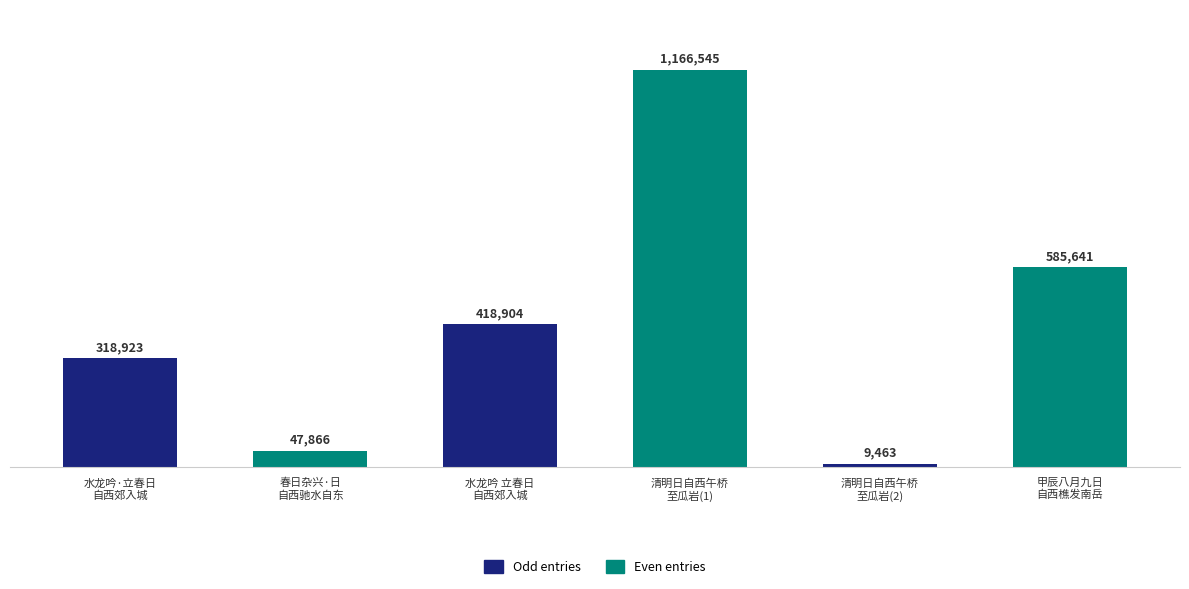

What is the value of the 5th bar from the left?

9463